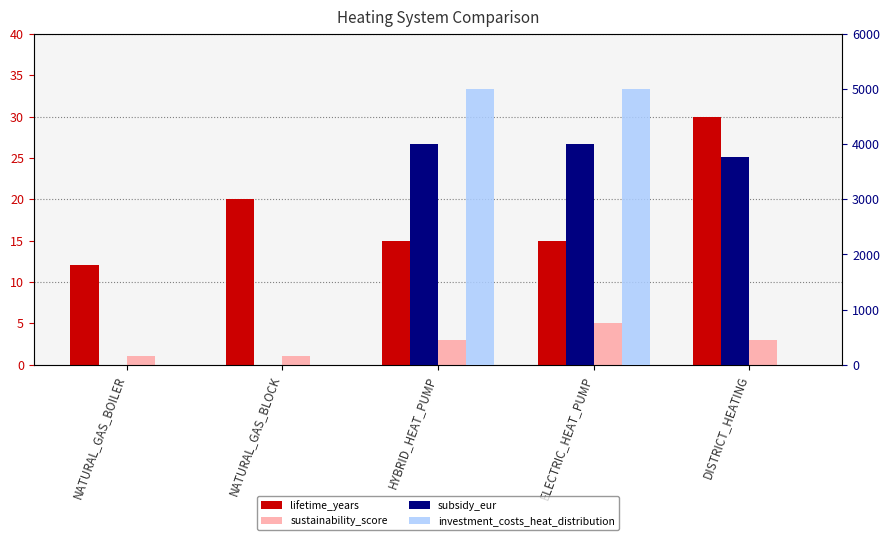

Which series has the largest range (max minus min)?

investment_costs_heat_distribution